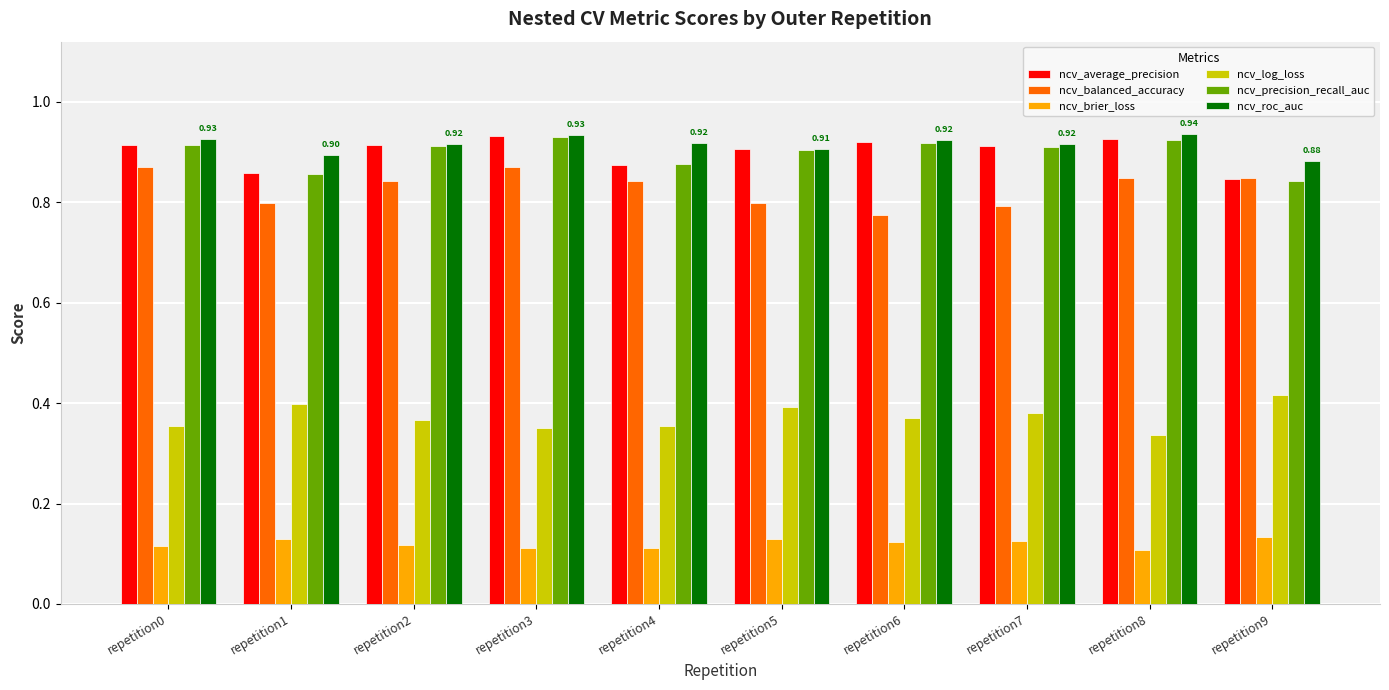

Is the value of ncv_log_loss at repetition9 greater than the value of ncv_brier_loss at repetition2?

Yes